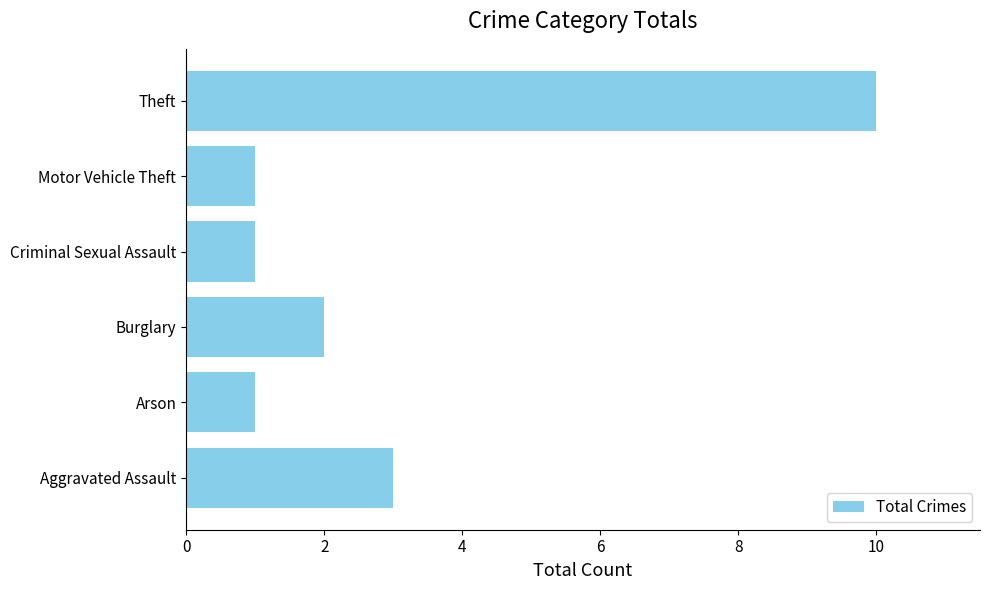

What is the change in value from Arson to Burglary?

+1